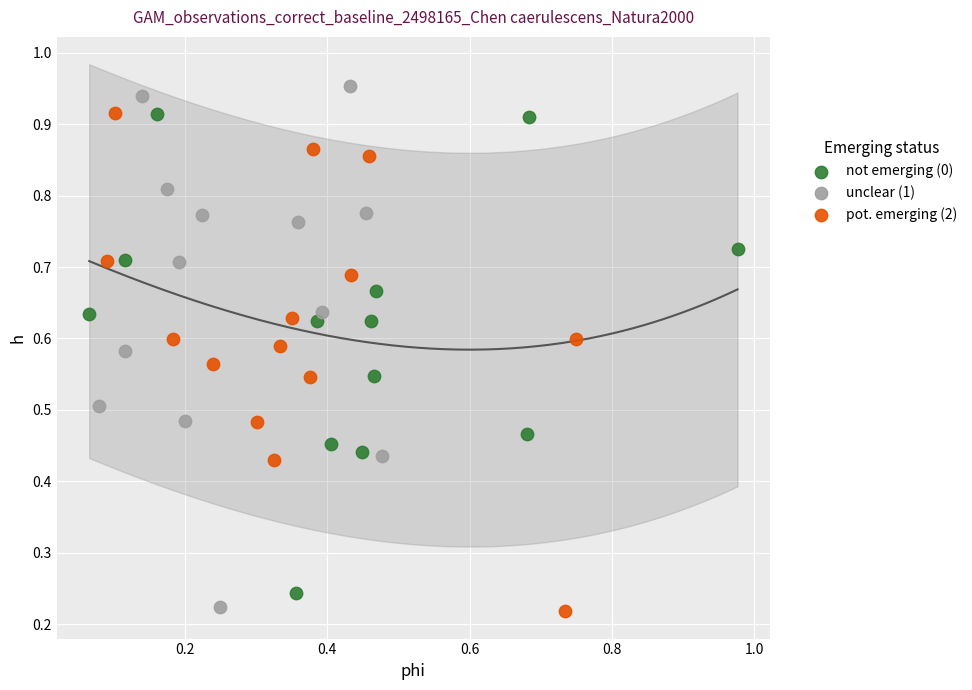

What are all the series names shown in the legend?

not emerging (0), unclear (1), pot. emerging (2)